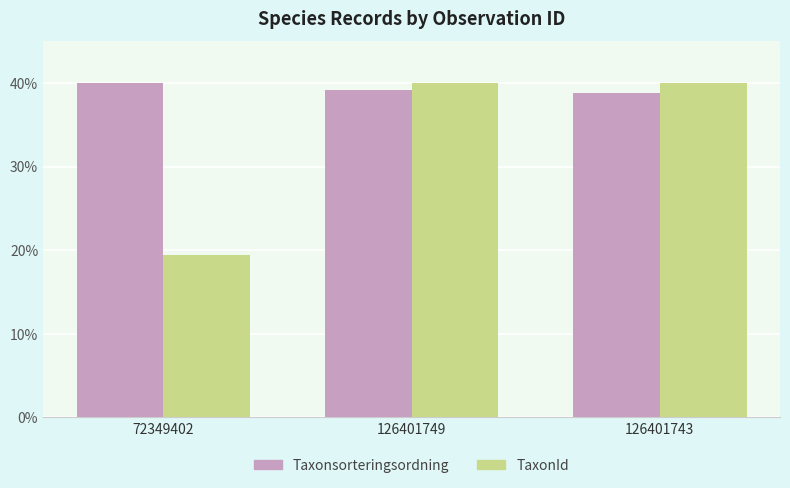

Is it true that Taxonsorteringsordning equals 40.0 at 72349402?

True